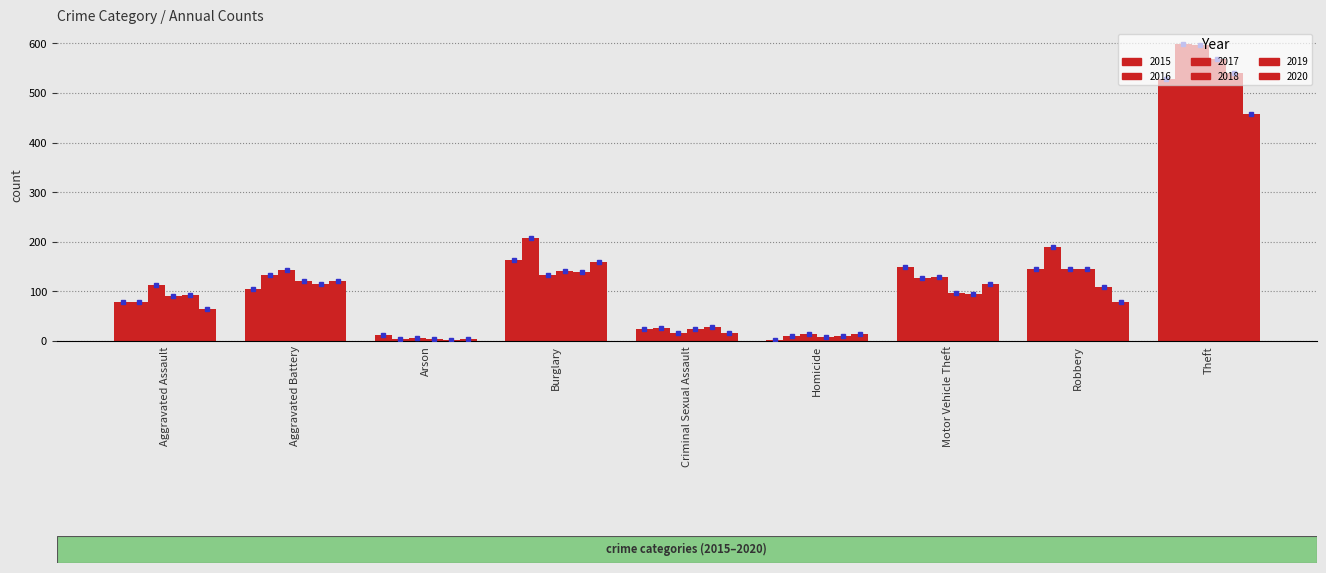

How many bars are there in each group?

6